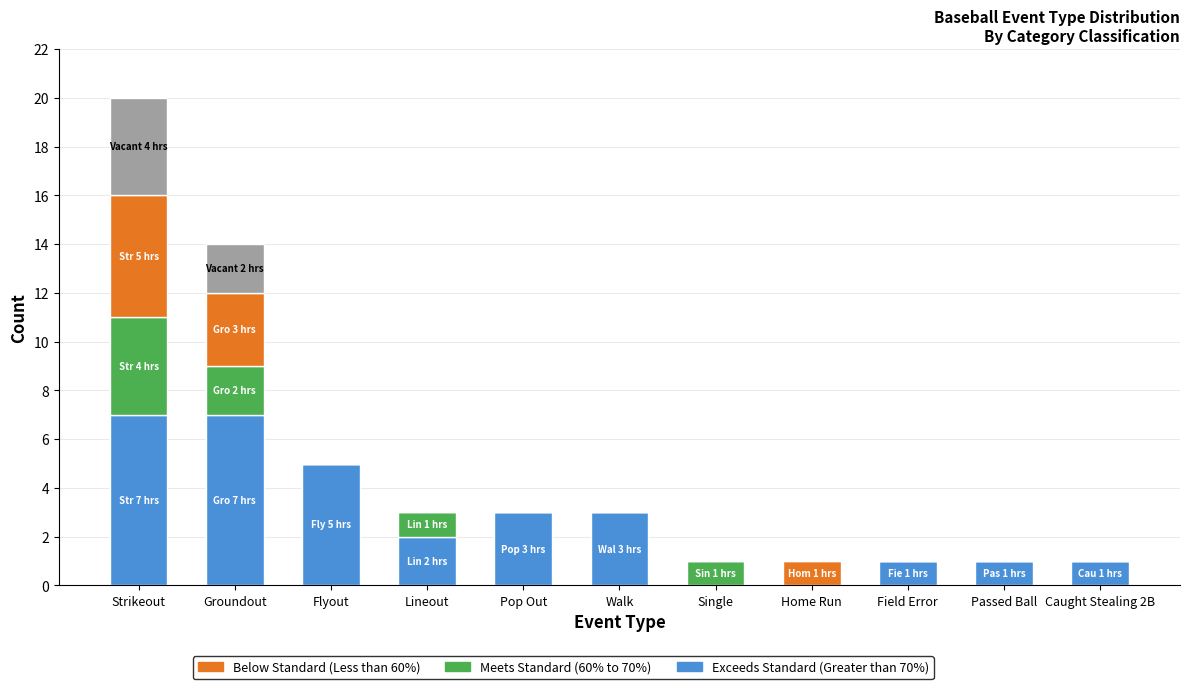

At which category is the sum across all series the highest?

Strikeout